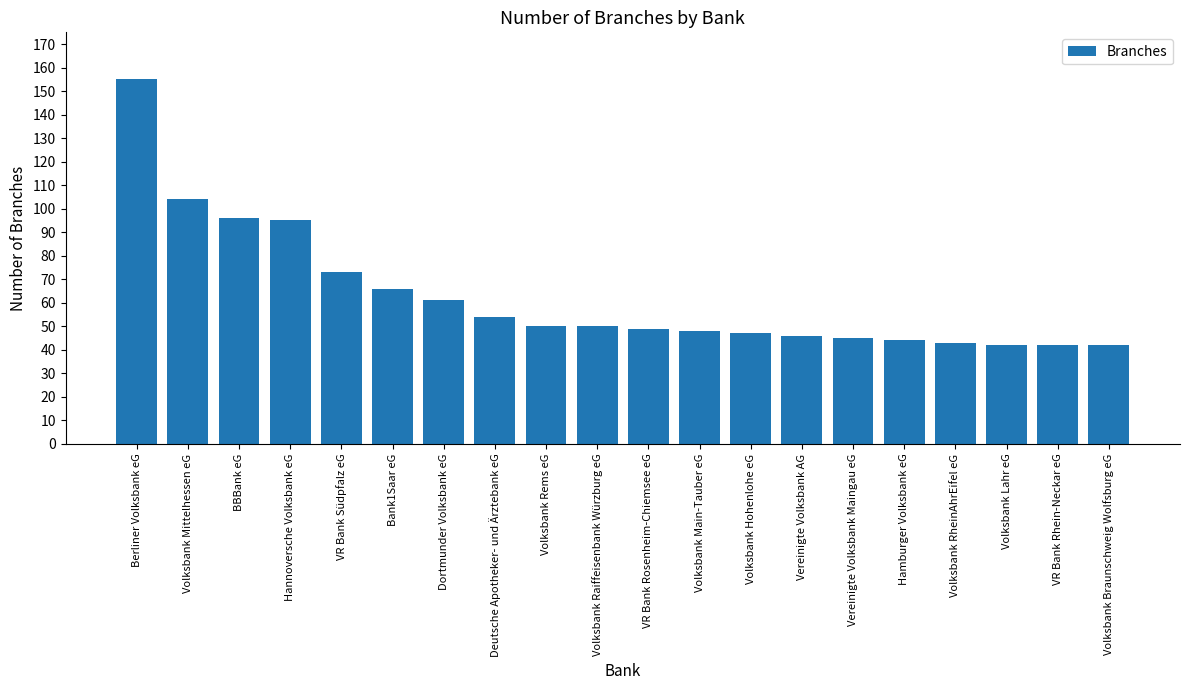

What is the minimum value shown in the chart?

42